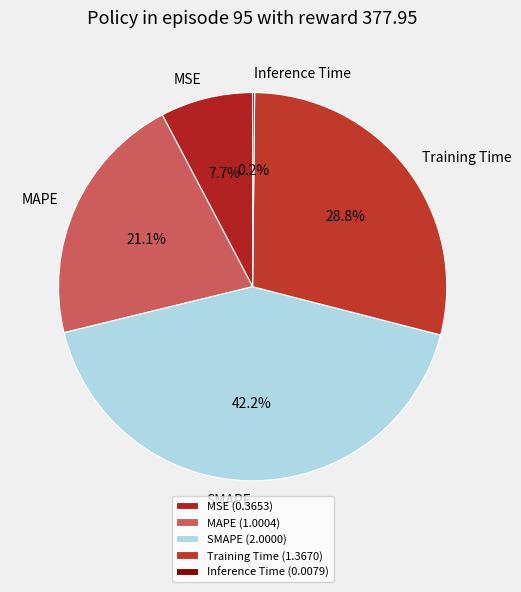

Is MAPE the majority of the pie?

No